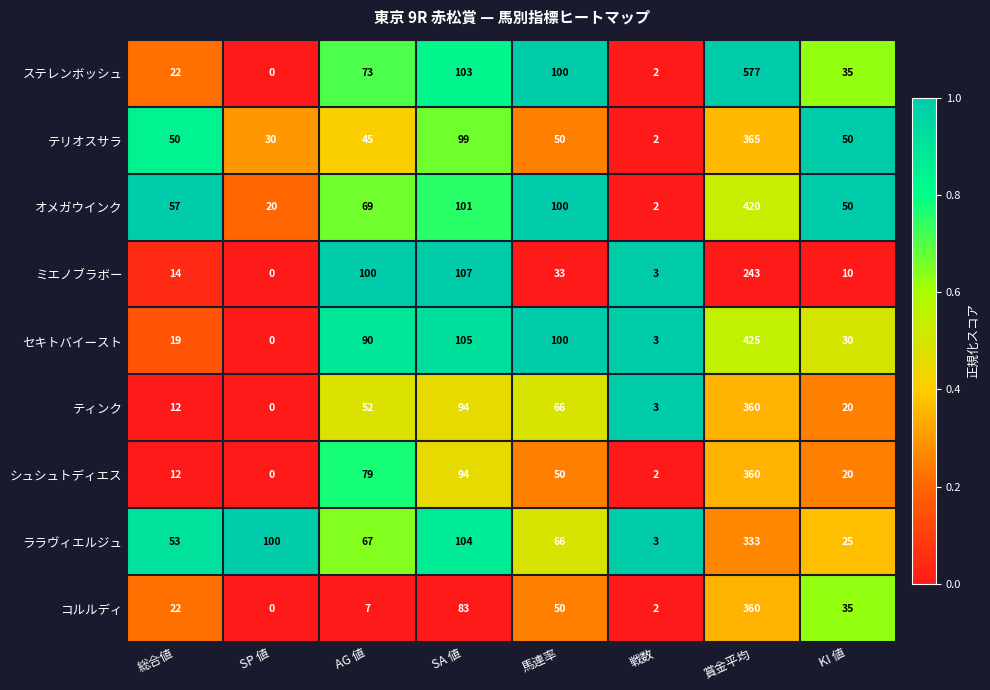

At which label does ララヴィエルジュ first exceed 67?

SP 値